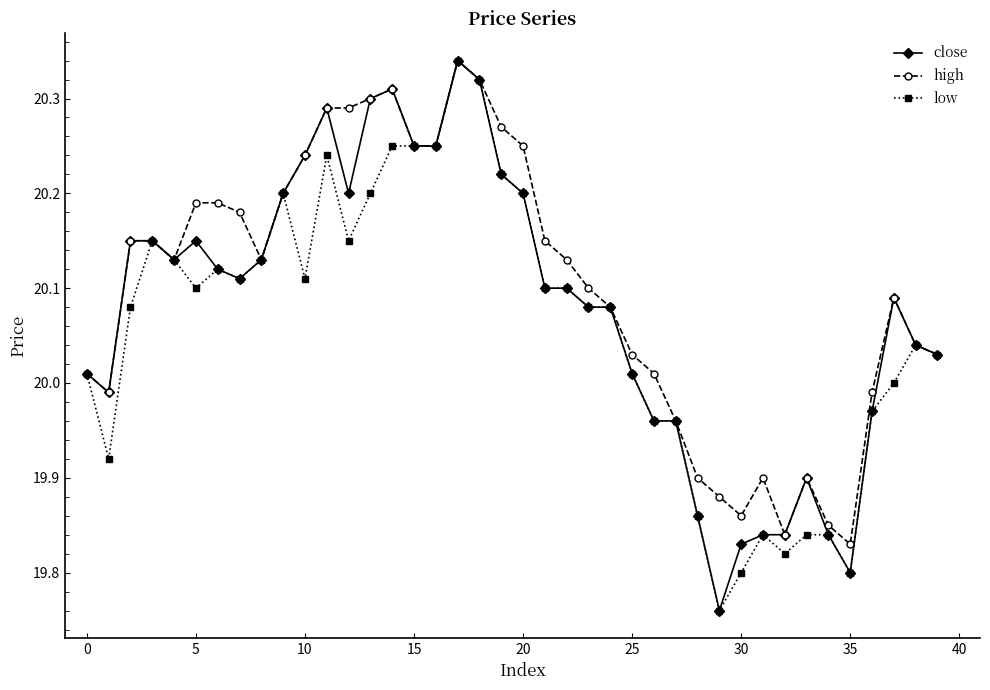

At how many categories does at least one series exceed 19?

40